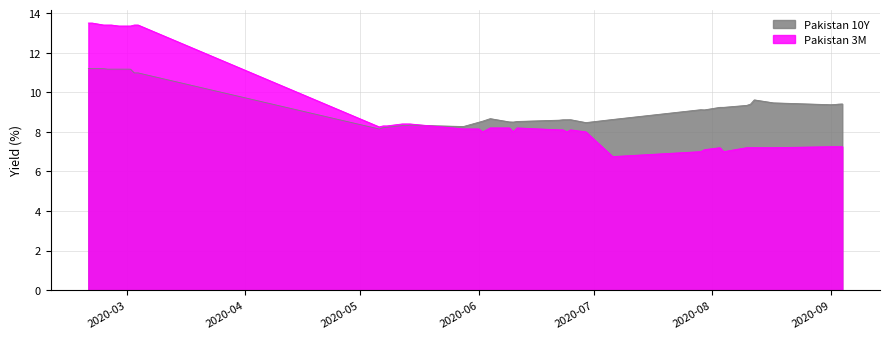

List the series in order of their peak value, lowest first.

Pakistan 10Y, Pakistan 3M